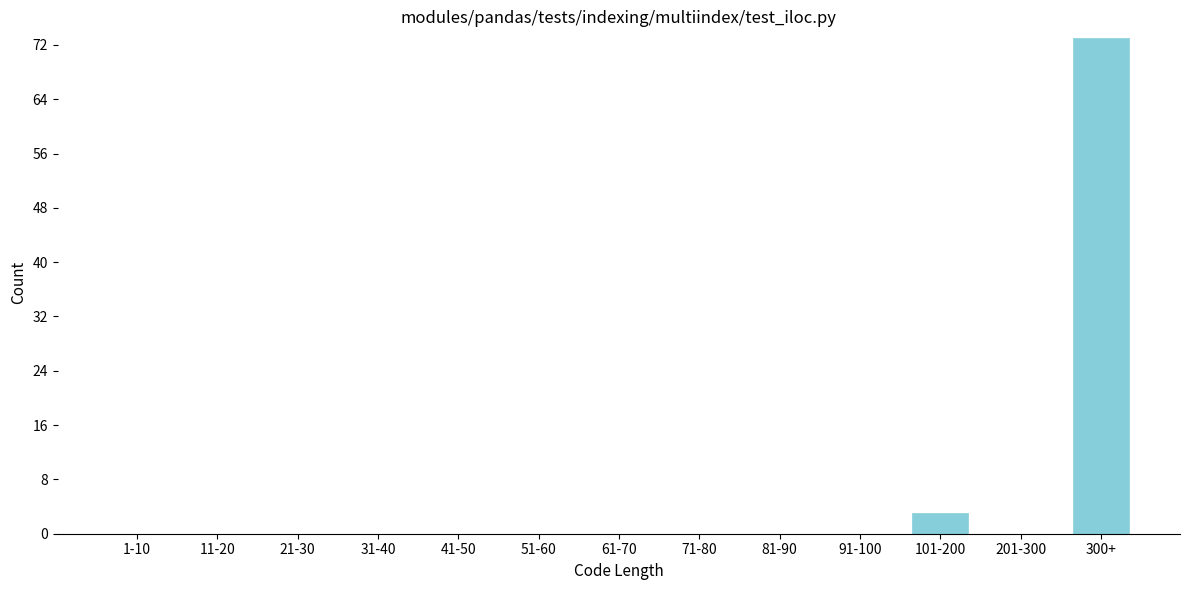

Reading left to right, what are all the values shown in this chart?

1-10=0	11-20=0	21-30=0	31-40=0	41-50=0	51-60=0	61-70=0	71-80=0	81-90=0	91-100=0	101-200=3	201-300=0	300+=73